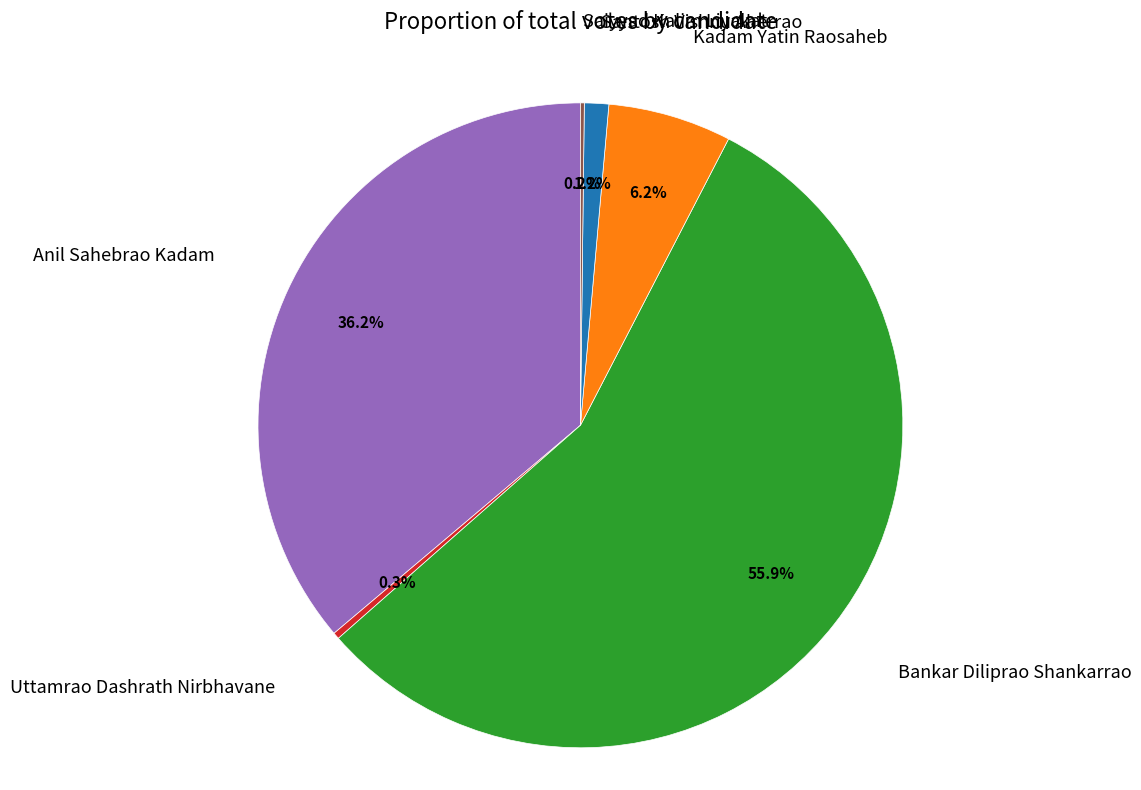

Which category has the biggest portion of the pie?

Bankar Diliprao Shankarrao